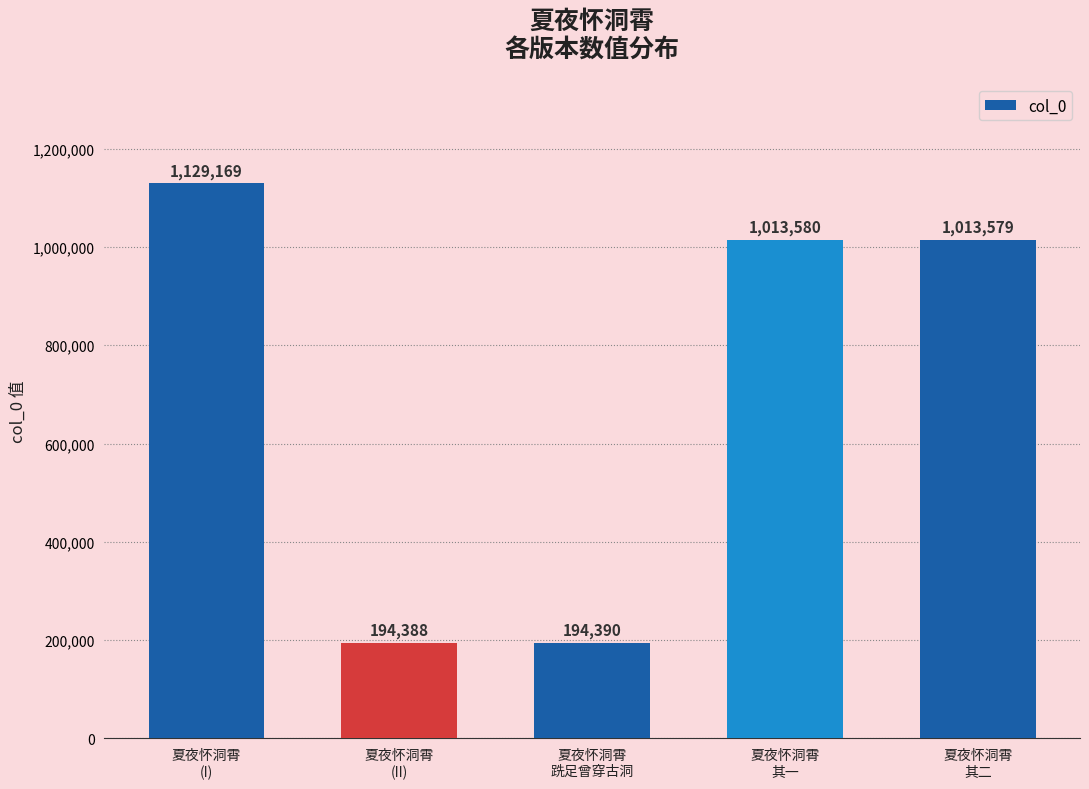

Reading left to right, list all the values displayed in this chart.

1129169	194388	194390	1013580	1013579